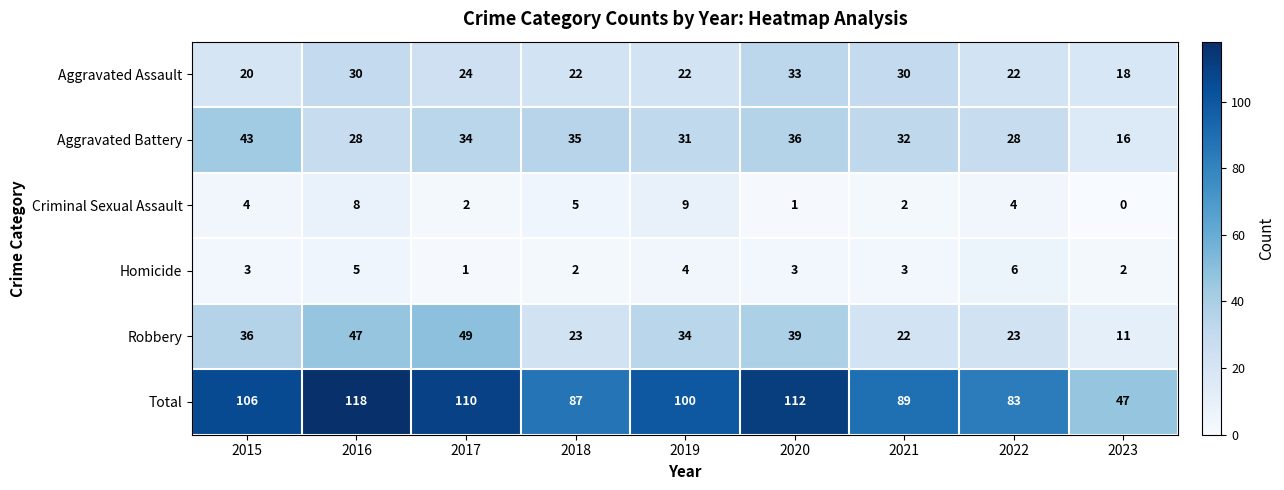

What is the maximum value for Robbery?

49